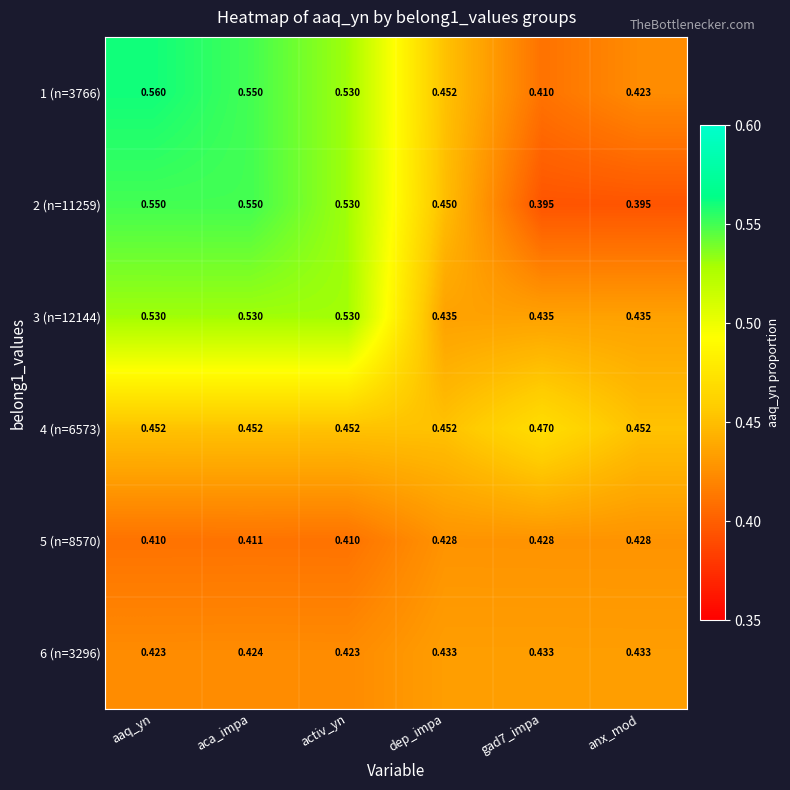

Which series has the widest spread of values?

2 (n=11259)